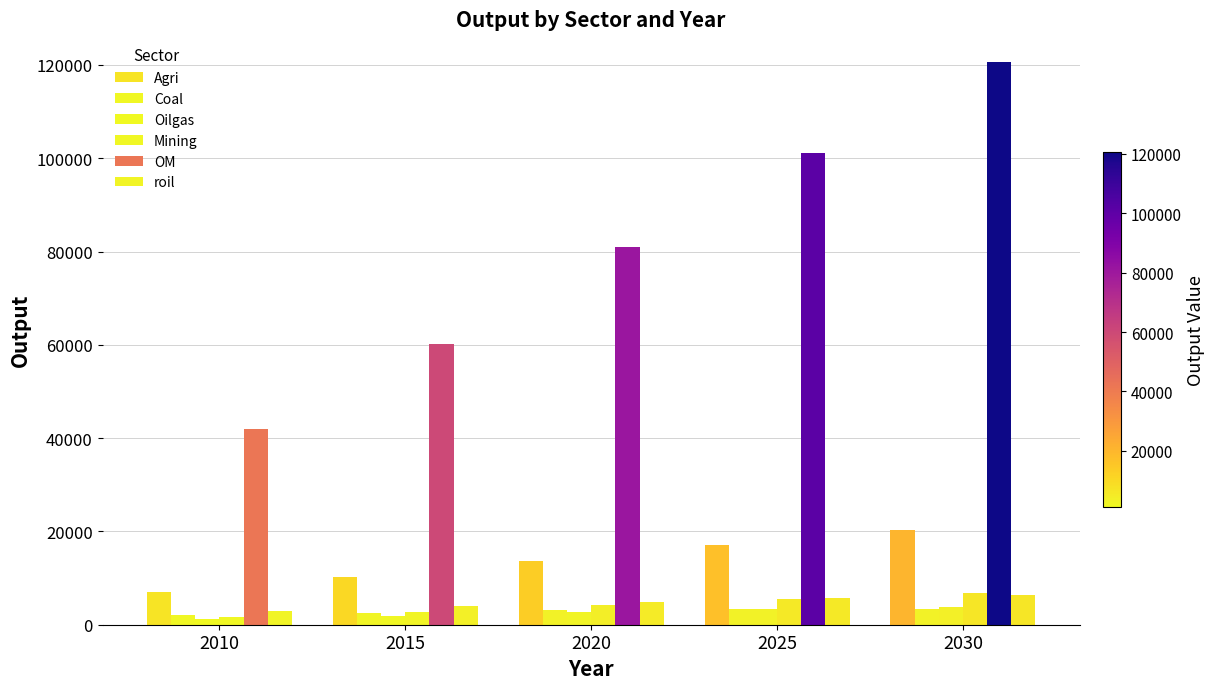

Reading right to left, extract all data points from this chart.

Agri: 2030=20391.1	2025=17125.1	2020=13728.0	2015=10157.6	2010=6932.6
Coal: 2030=3446.3	2025=3294.7	2020=3054.8	2015=2549.5	2010=1982.9
Oilgas: 2030=3807.9	2025=3285.2	2020=2655.7	2015=1875.5	2010=1152.9
Mining: 2030=6745.4	2025=5451.6	2020=4141.2	2015=2791.0	2010=1641.9
OM: 2030=120527.7	2025=101023.5	2020=81024.6	2015=60261.4	2010=41885.4
roil: 2030=6328.2	2025=5719.8	2020=4937.1	2015=3909.4	2010=2884.5